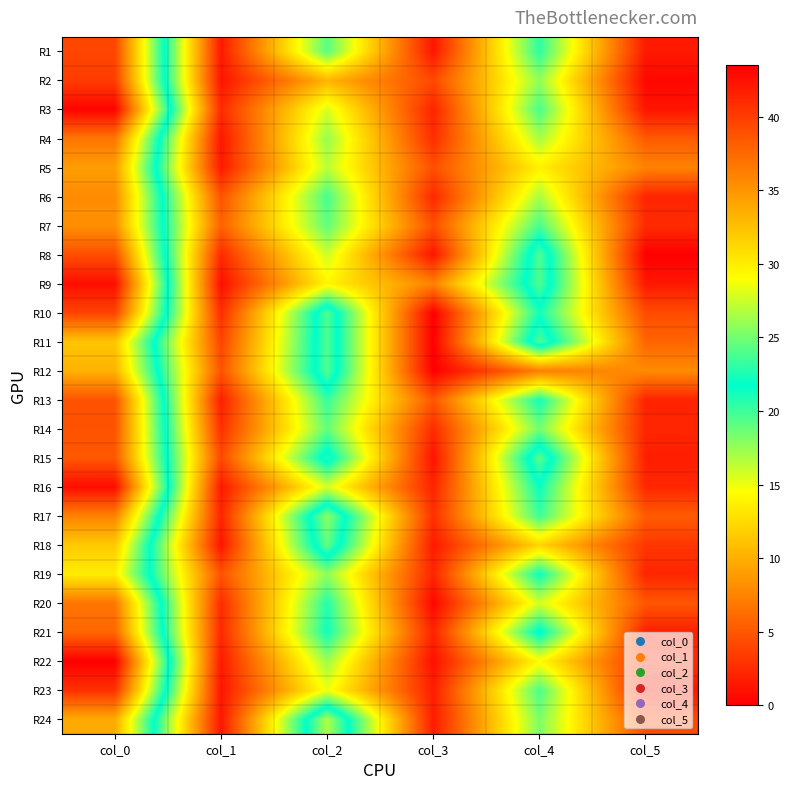

What is the difference between the highest and lowest values at col_1?

4.6